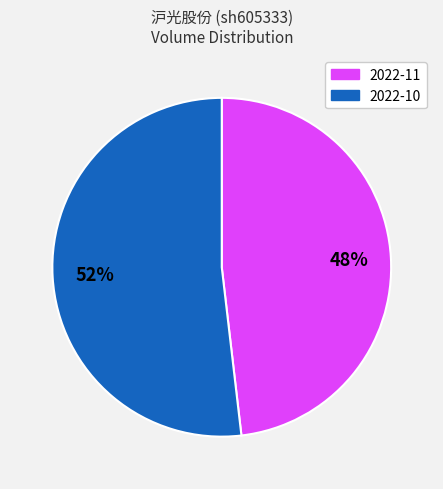

Is there any slice that represents more than half of the pie?

Yes